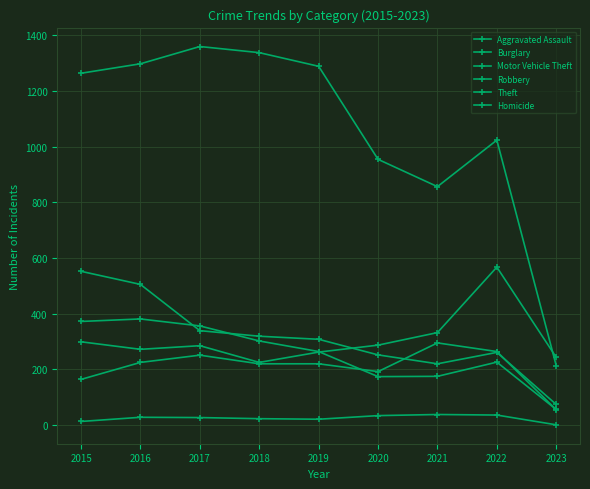

What is the total value across all series at 2016?

2708